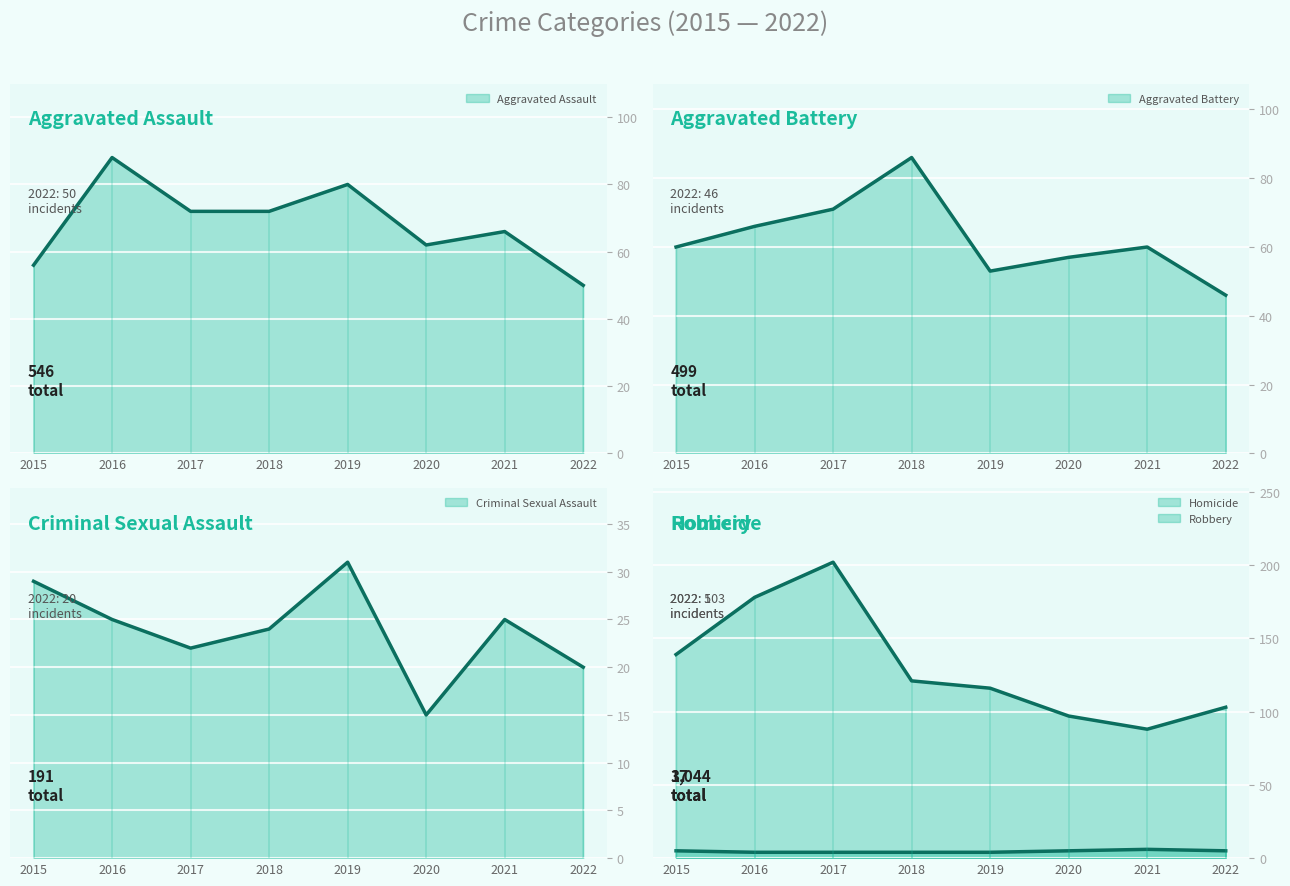

Which category has the lowest value across all series?

2016